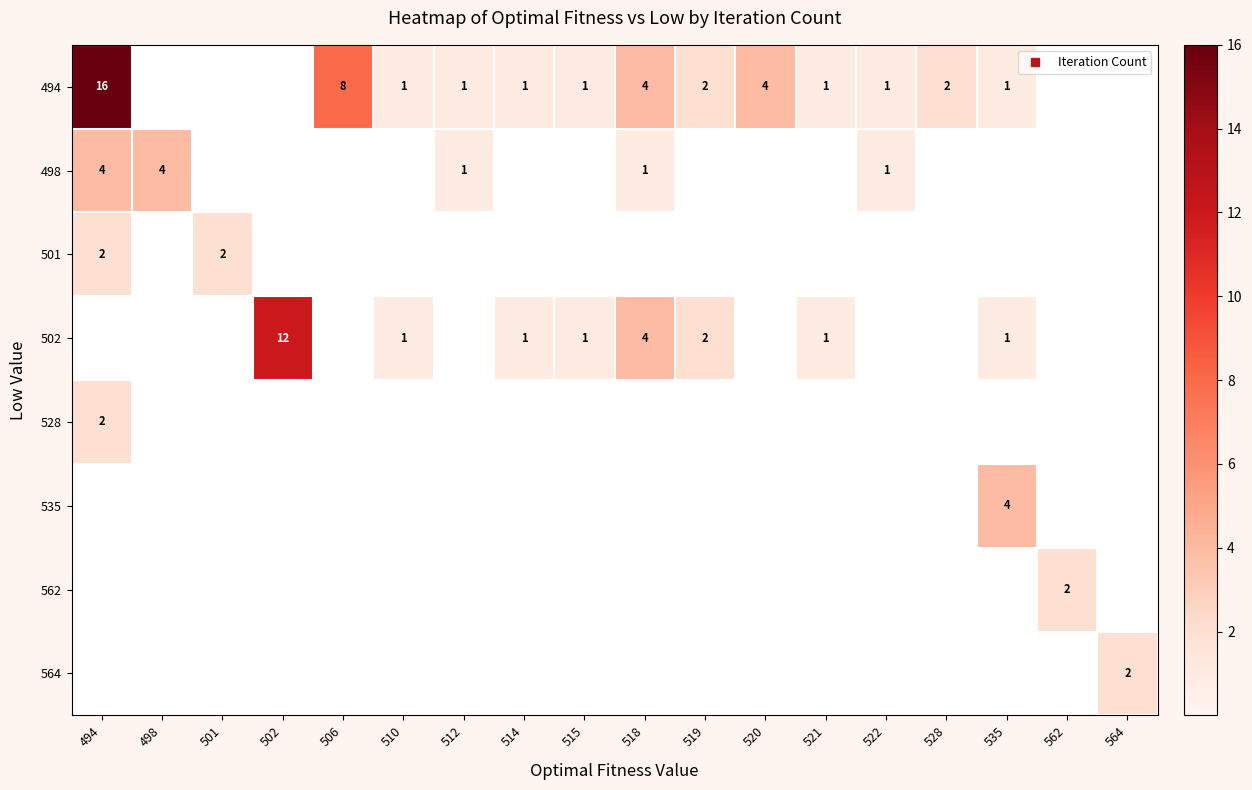

What is the difference between the maximum and minimum values in the 498 series?

4